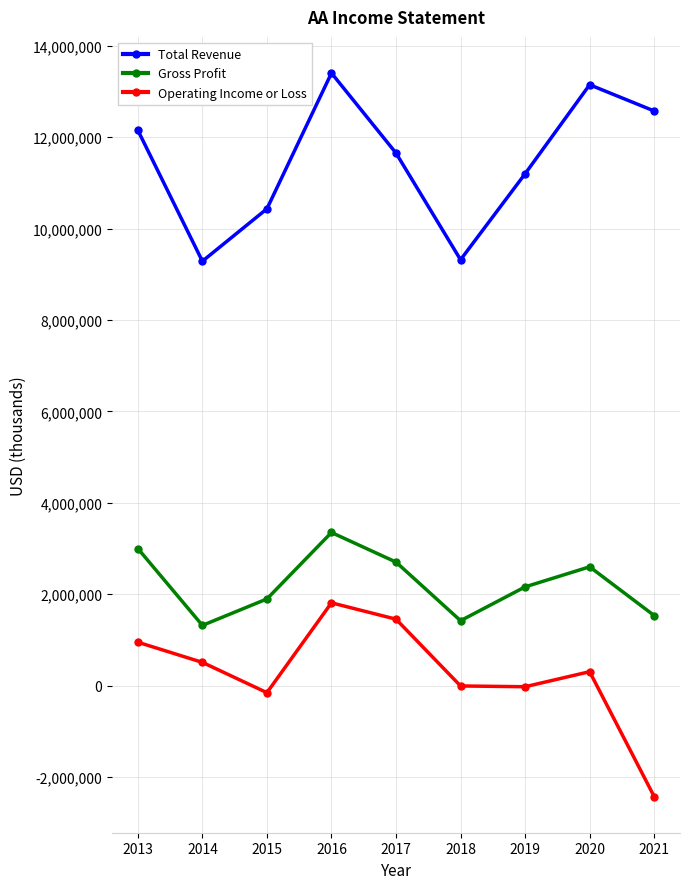

Between 2017 and 2018, which series saw the biggest shift?

Total Revenue